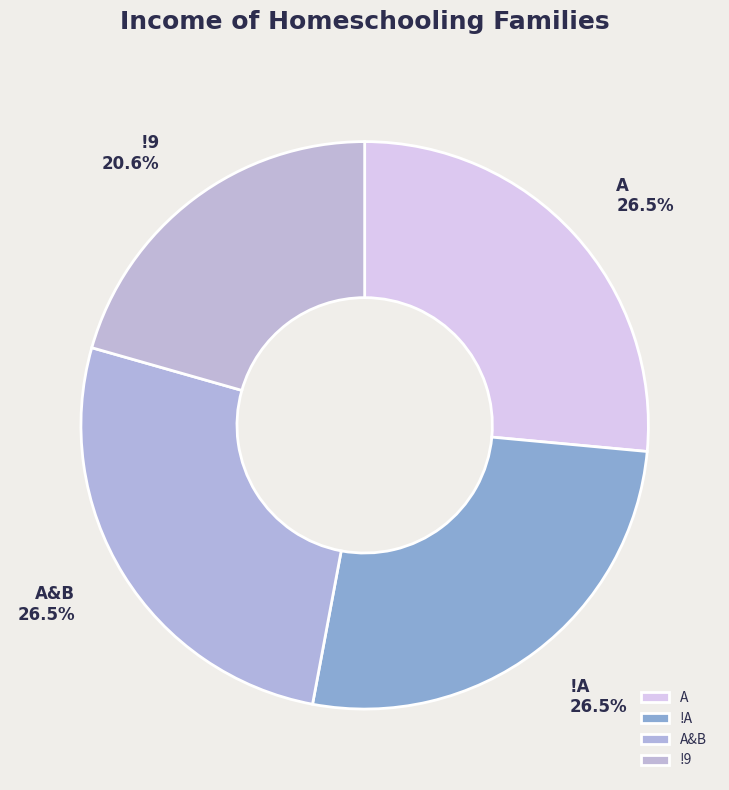

What is the total percentage of !A and A&B?

52.9%